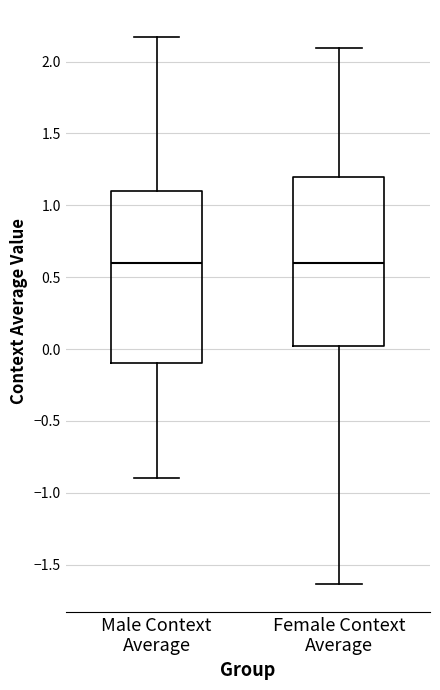

Reading left to right, transcribe this box plot: for each box, give where its median line is, the range the box spans, and where its two whiskers end, as read against the y-axis. The values are not printed on the chart, so give them approximately, as read against the axis.

Male Context Average: median 0.60, box -0.10 to 1.10, whiskers -0.90 to 2.15
Female Context Average: median 0.60, box 0.00 to 1.20, whiskers -1.65 to 2.10